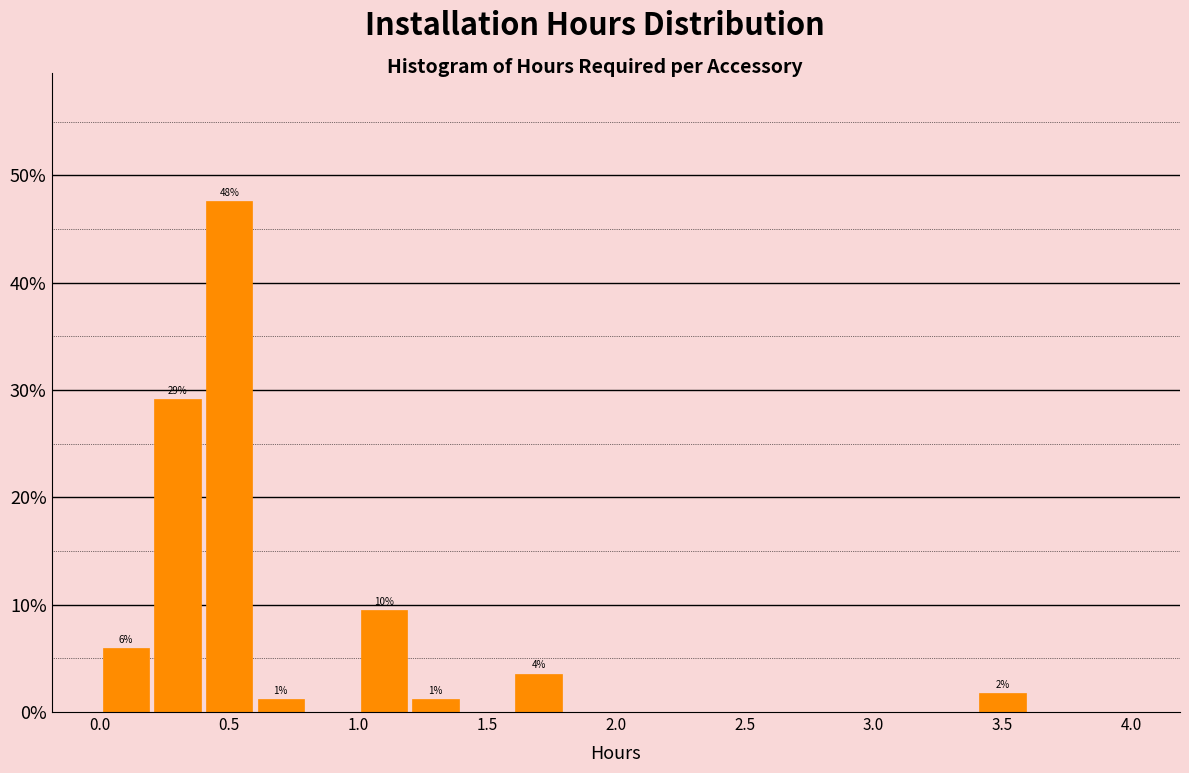

Which range on the x-axis has the tallest bar?

0.4 to 0.6